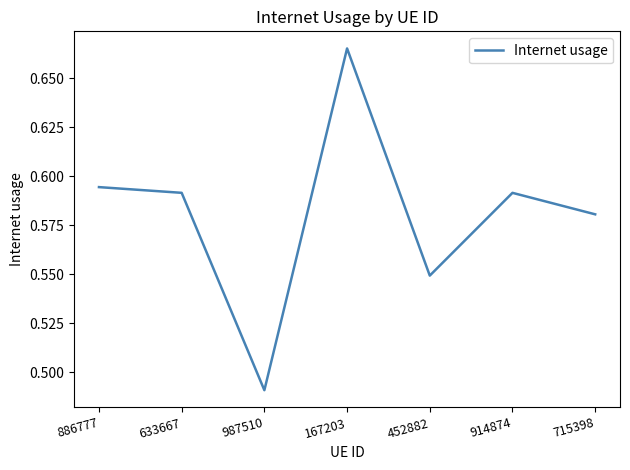

Which category has the highest value across all series?

167203